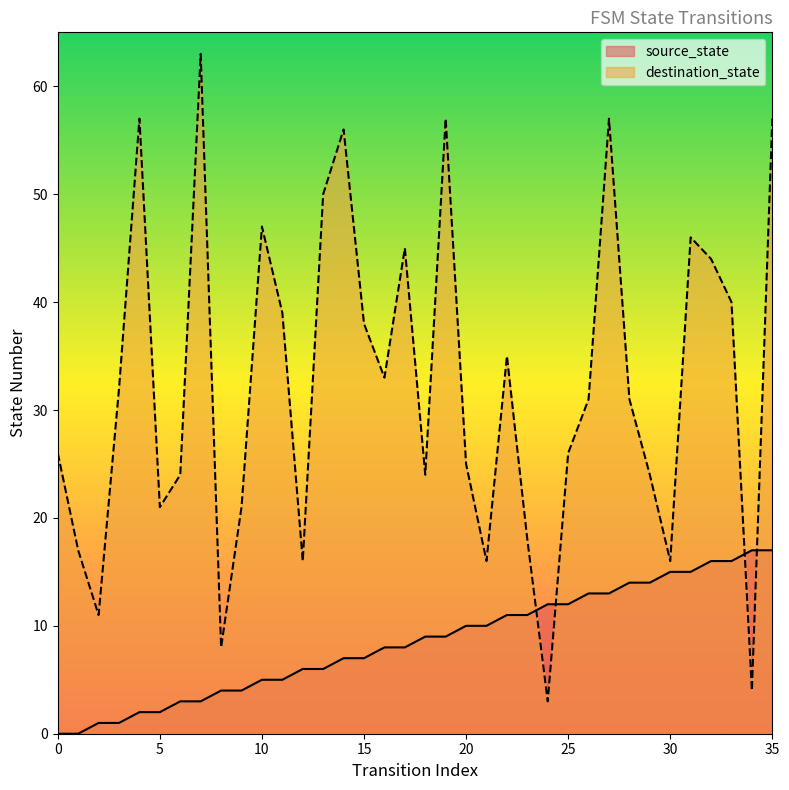

What value does the destination_state series have at 21, to the nearest 5?

15